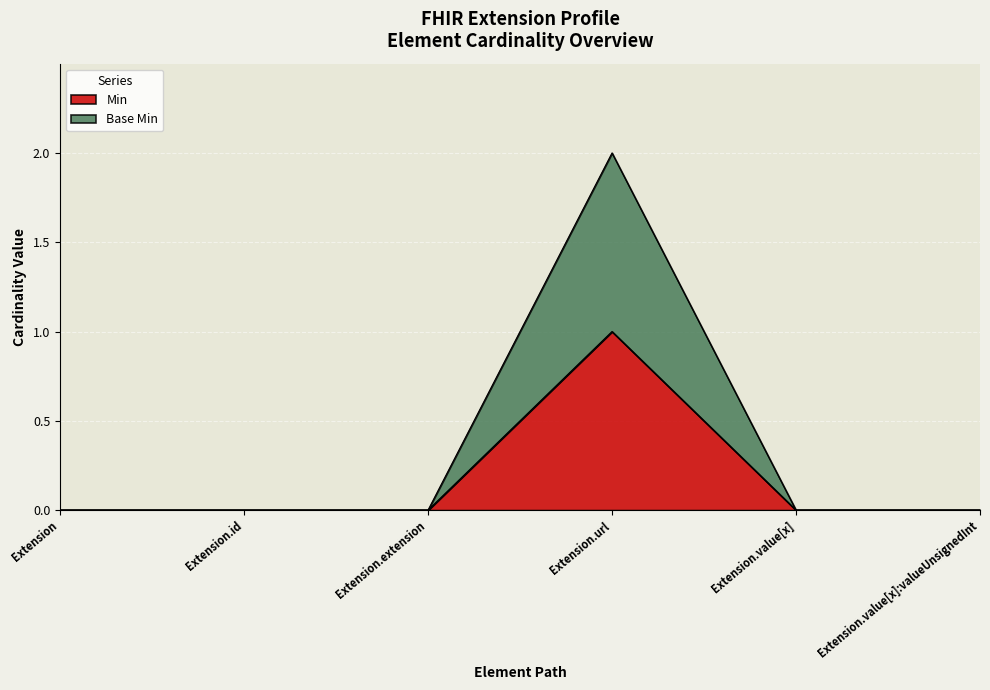

The Min series shows 0 at Extension.id. True or false?

True